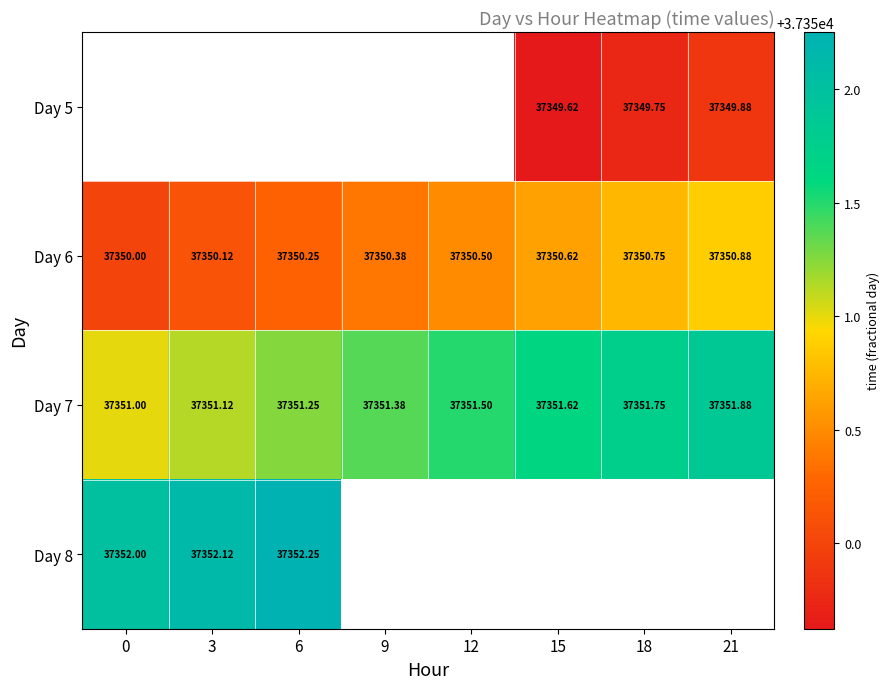

What is the difference between the maximum and minimum values in the Day 7 series?

0.9